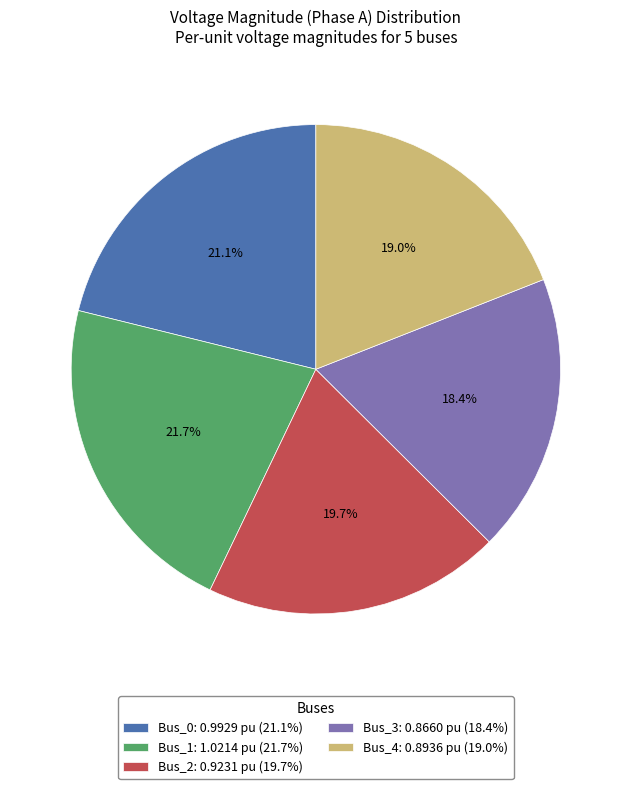

To the nearest percent, what percentage of the pie is Bus_0?

21%